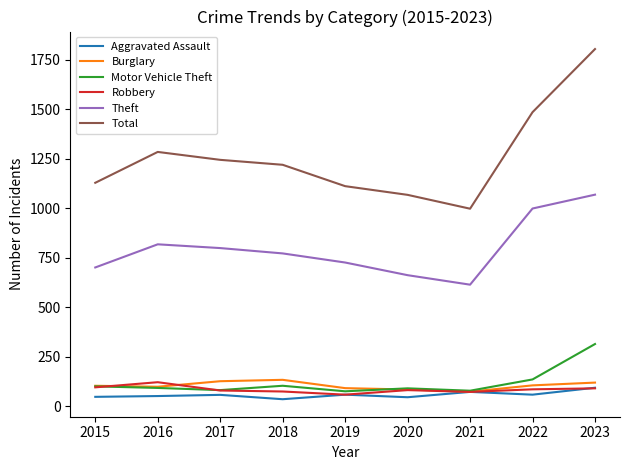

Between 2015 and 2023, which series saw the biggest shift?

Total